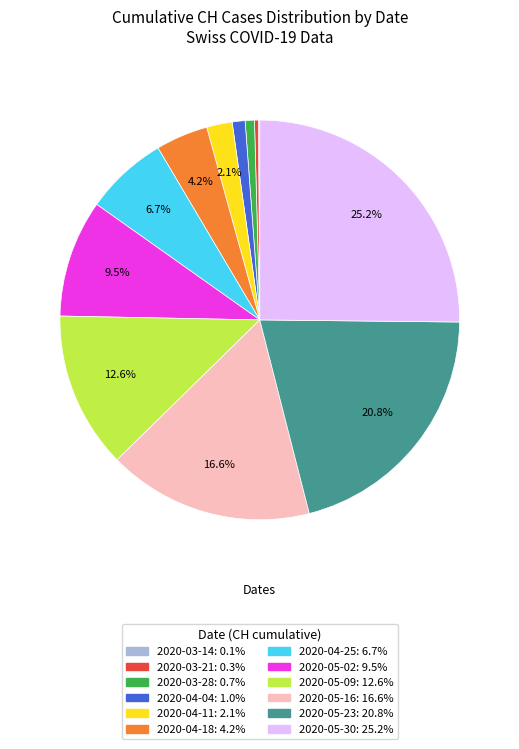

Between 2020-05-30 and 2020-03-28, which is larger?

2020-05-30